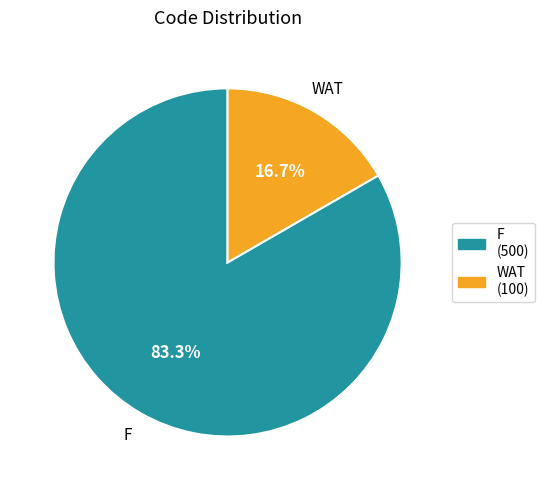

Is it true that F is 83% of the pie?

True